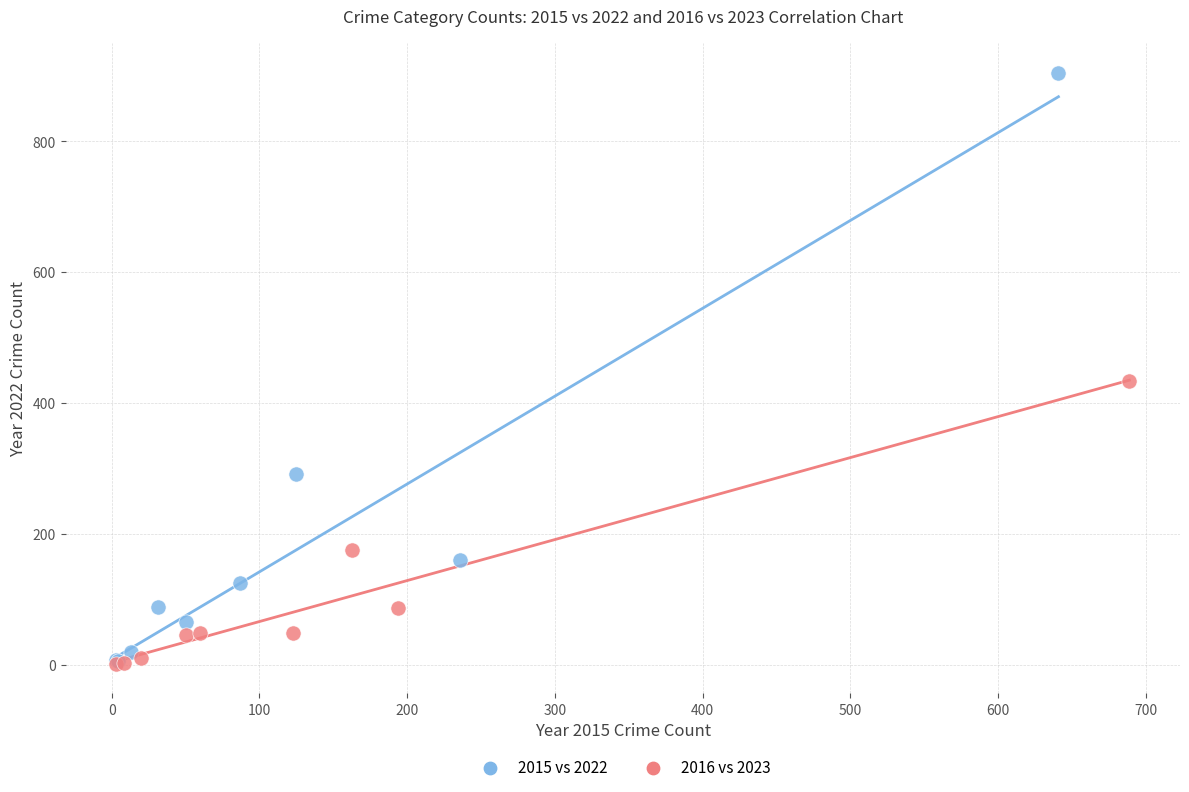

Which series has the widest spread of Y values?

2015 vs 2022